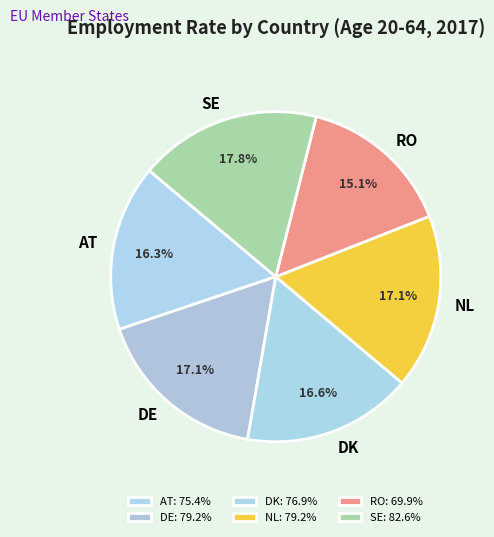

Which category has the biggest portion of the pie?

SE